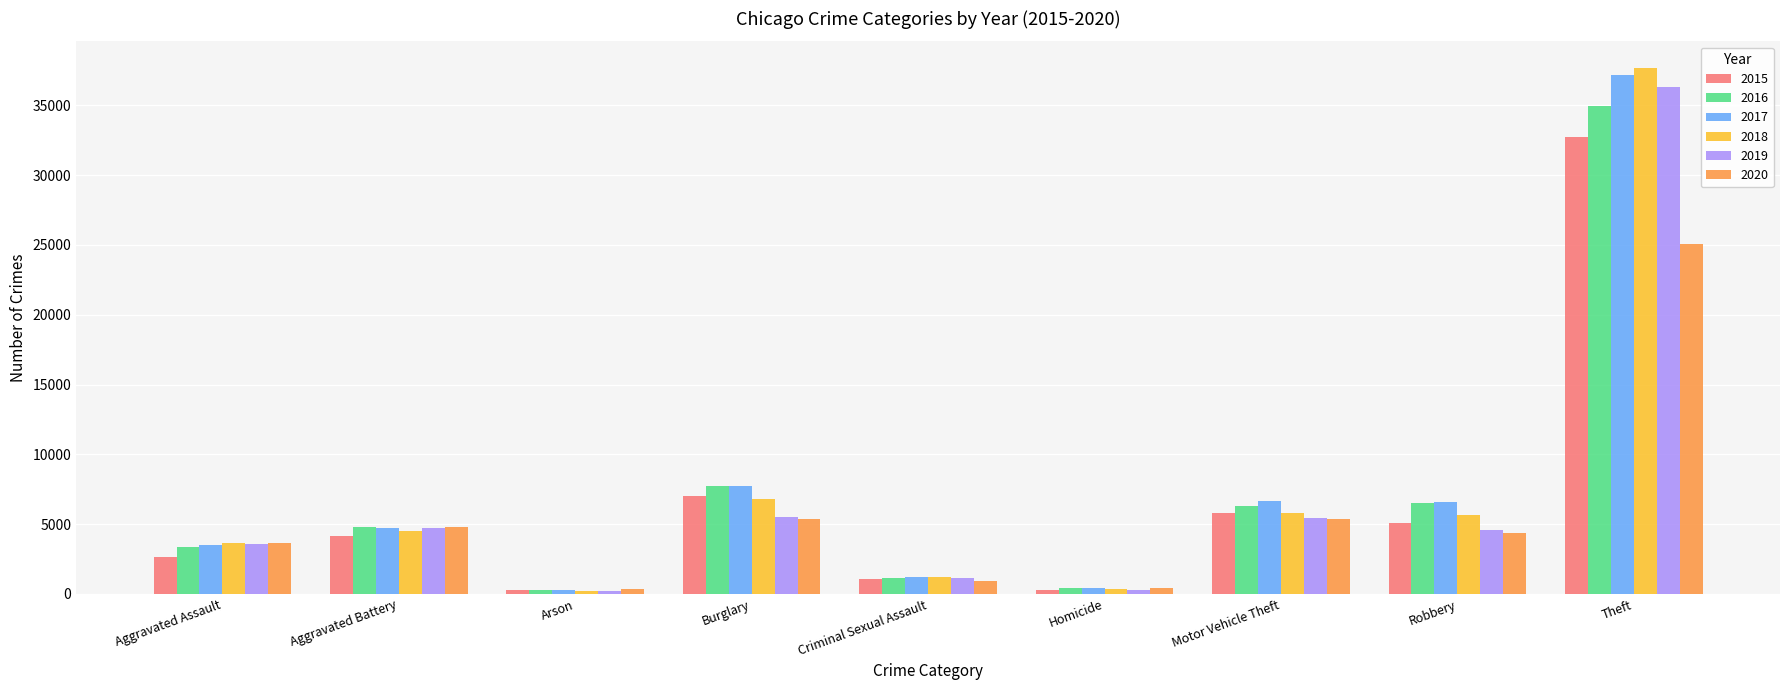

Rank the series by their maximum value, from highest to lowest.

2018, 2017, 2019, 2016, 2015, 2020